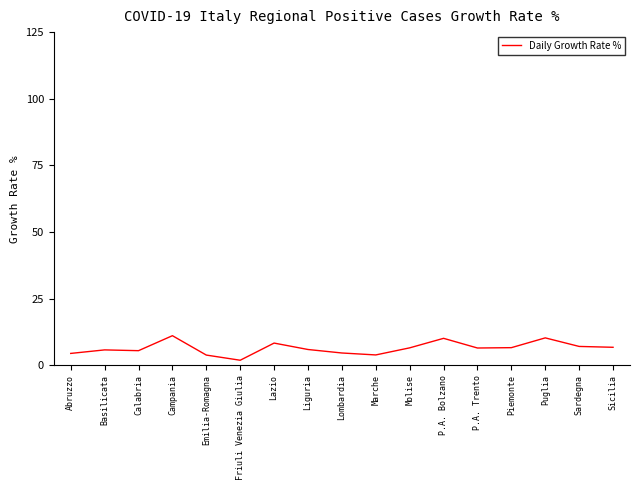

What is the greatest value displayed?

11.1